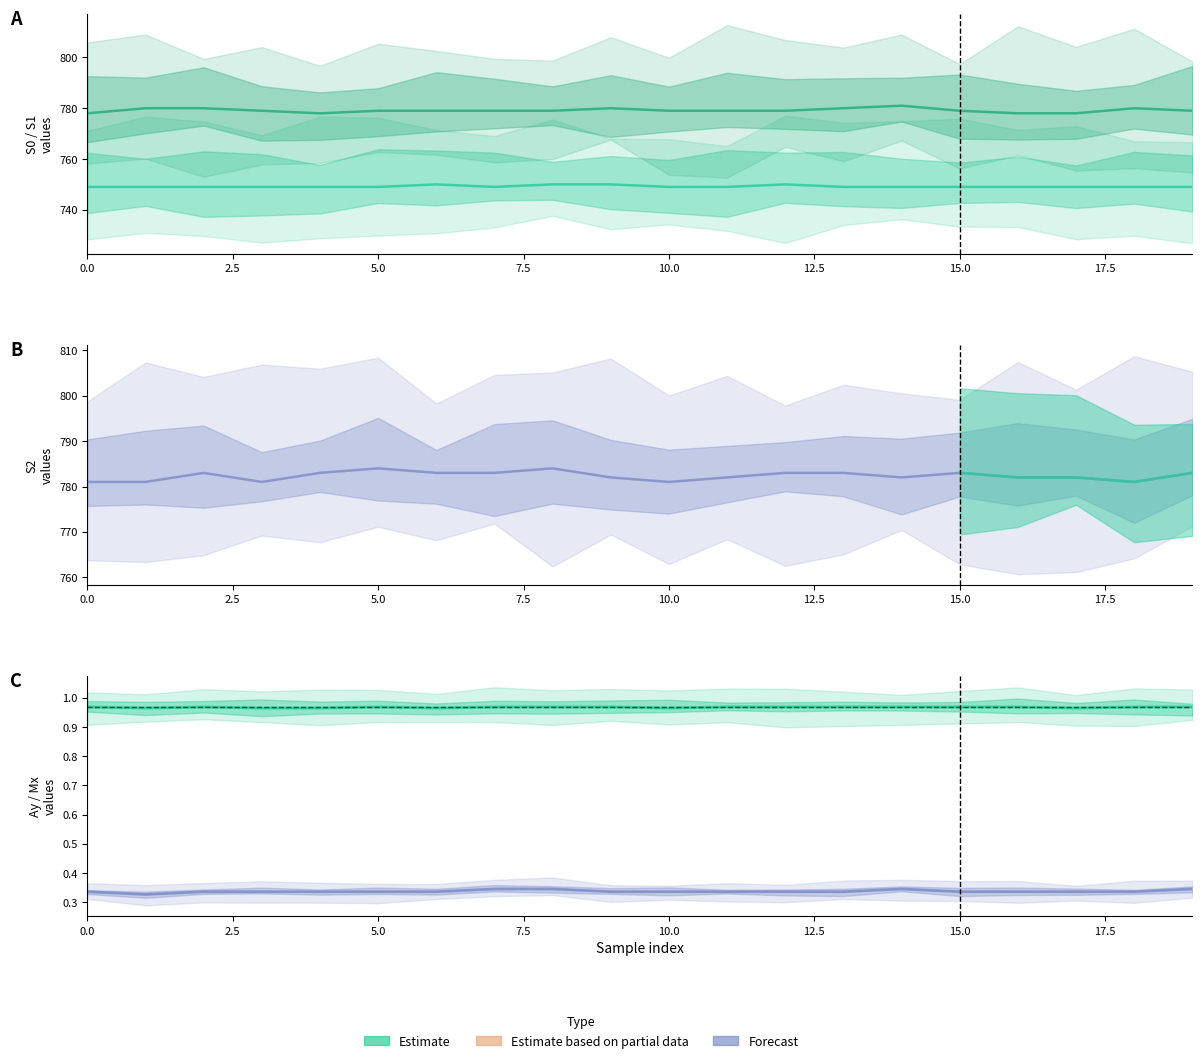

Rank the series by their maximum value, from highest to lowest.

S2, S1, S0, Ay, Mx